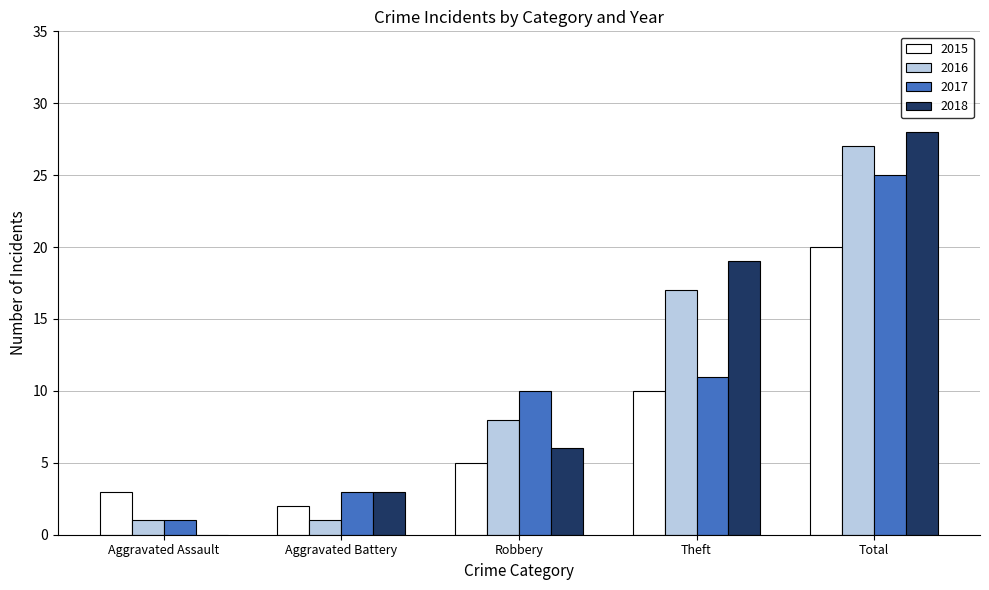

At which label is 2017 closest to 13?

Theft